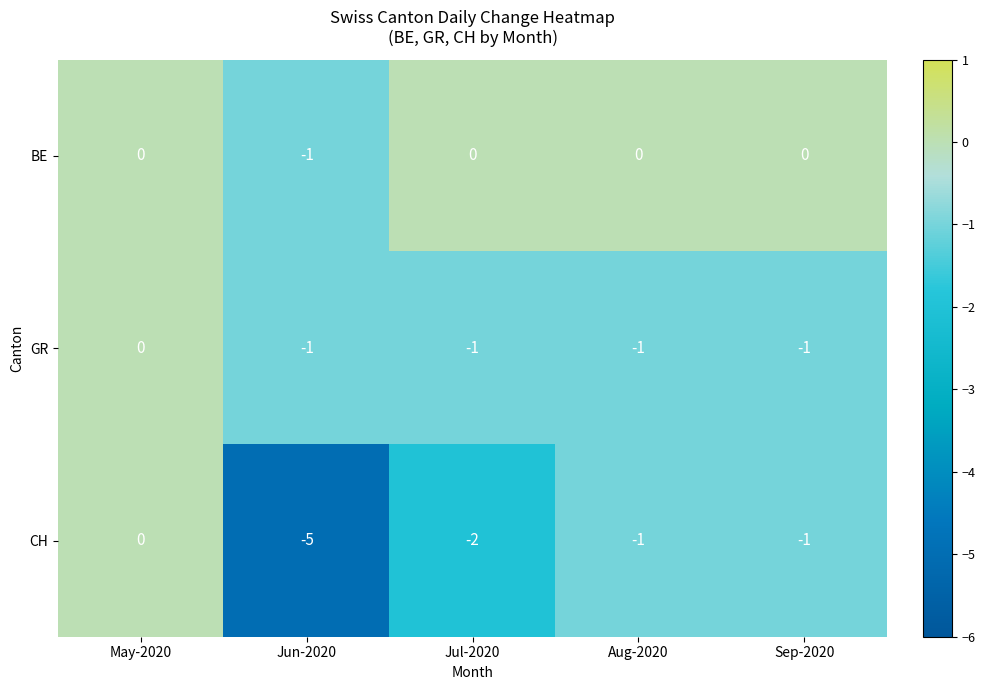

What is the difference between the maximum and minimum values in the CH series?

5